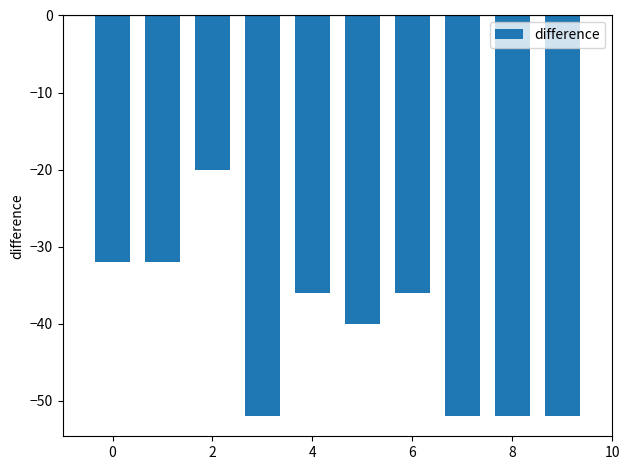

How many distinct data groups are displayed?

1